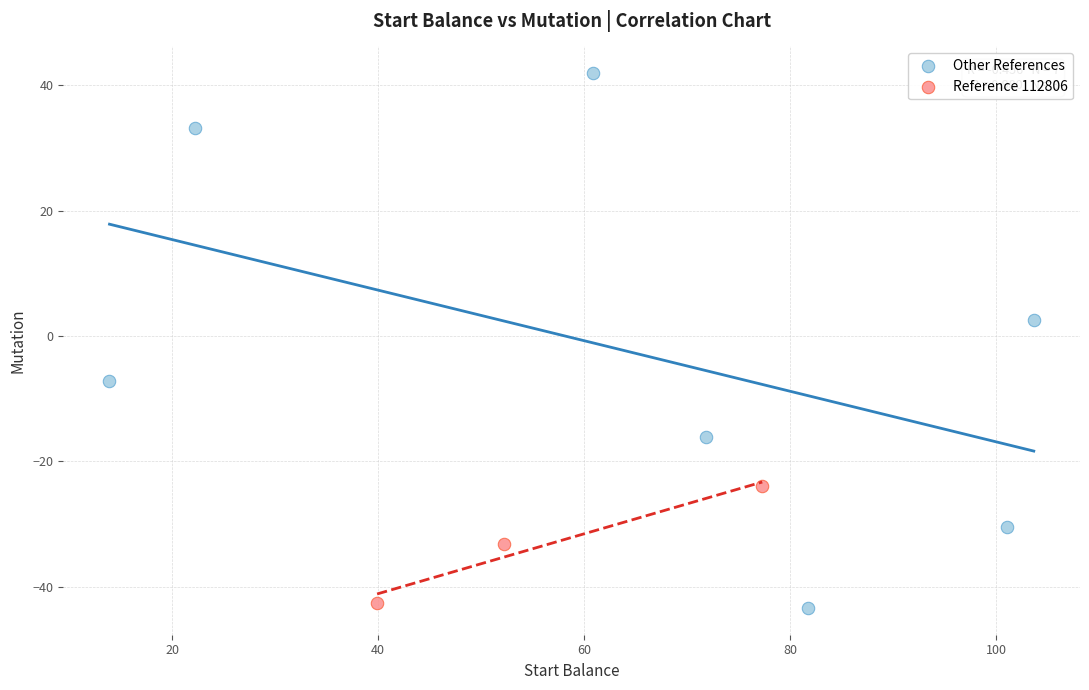

Which series contains the lowest Y value?

Other References